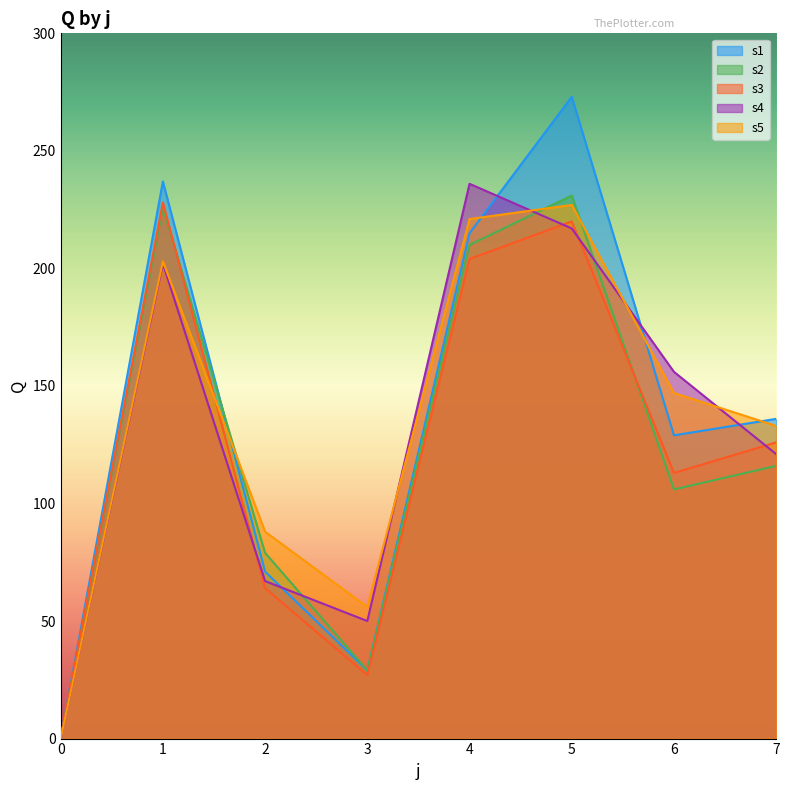

Between which two adjacent categories do s2 and s1 first intersect?

1 and 2